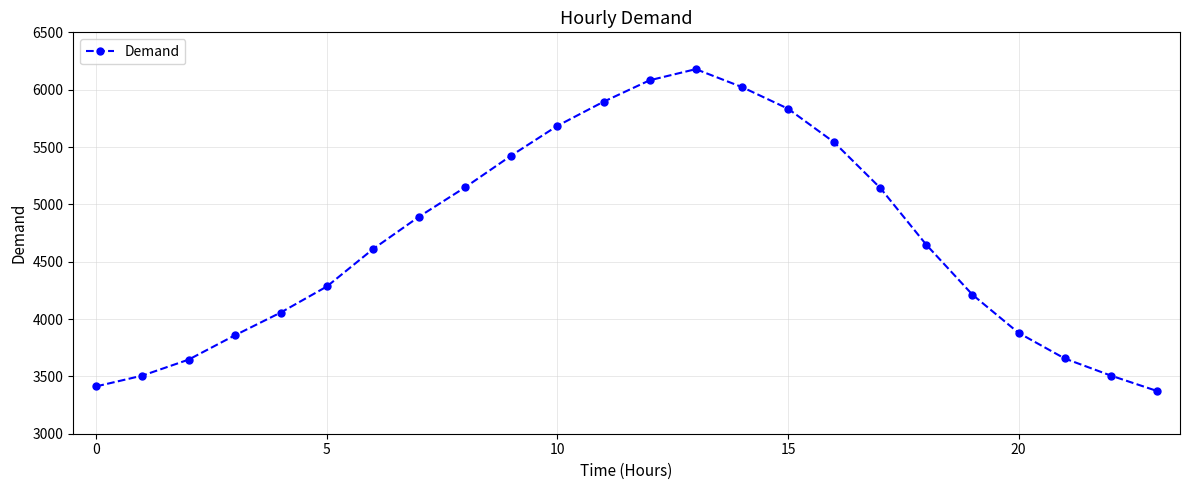

Count the number of data series in this chart.

1